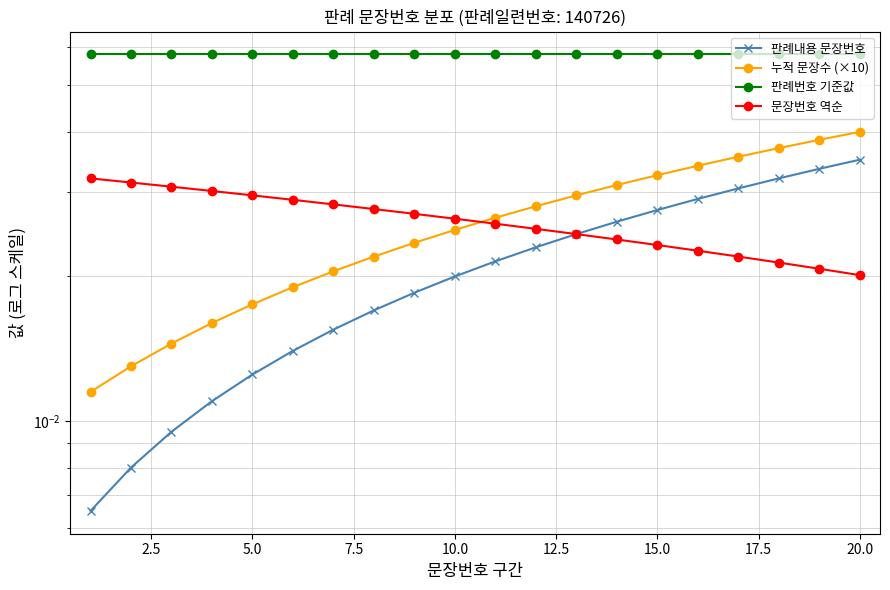

At how many categories does at least one series exceed 0?

20